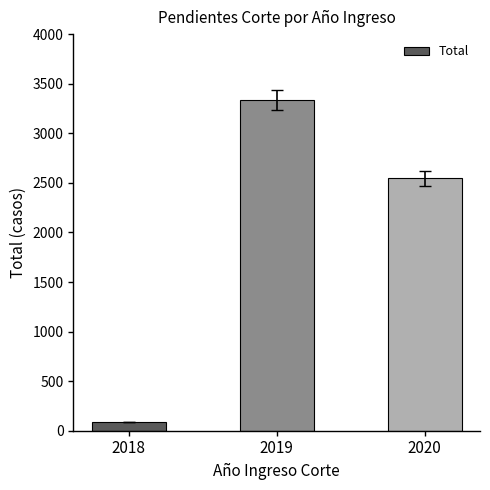

Approximately how many times larger is the value at 2020 compared to 2019?

0.8